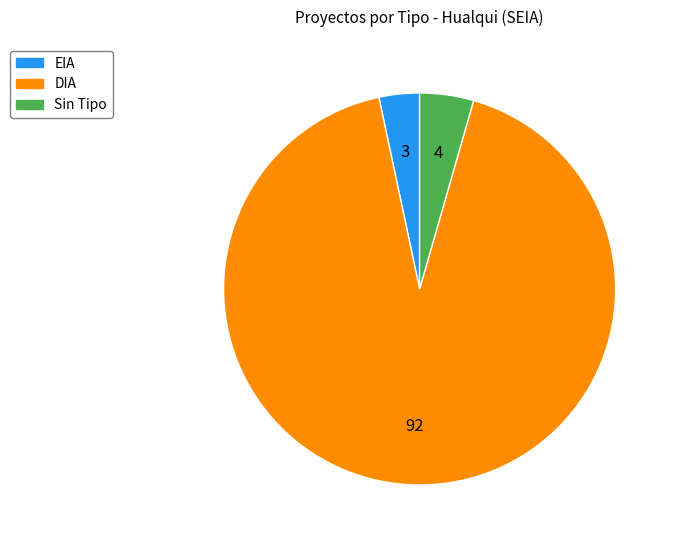

Does any single category account for the majority?

Yes